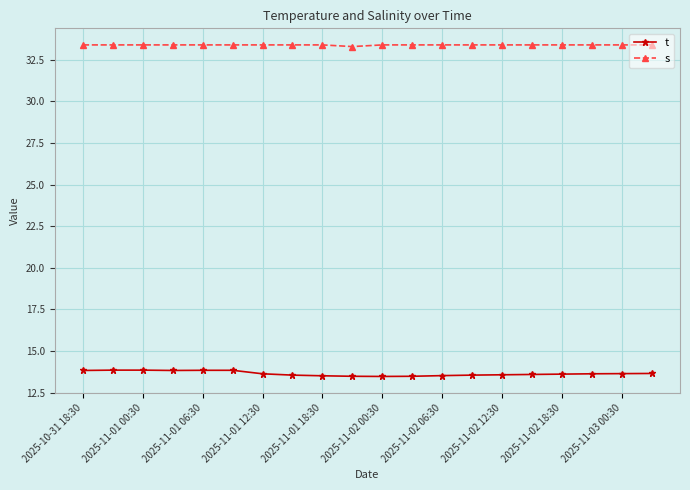

Which series has the largest total across all categories?

s